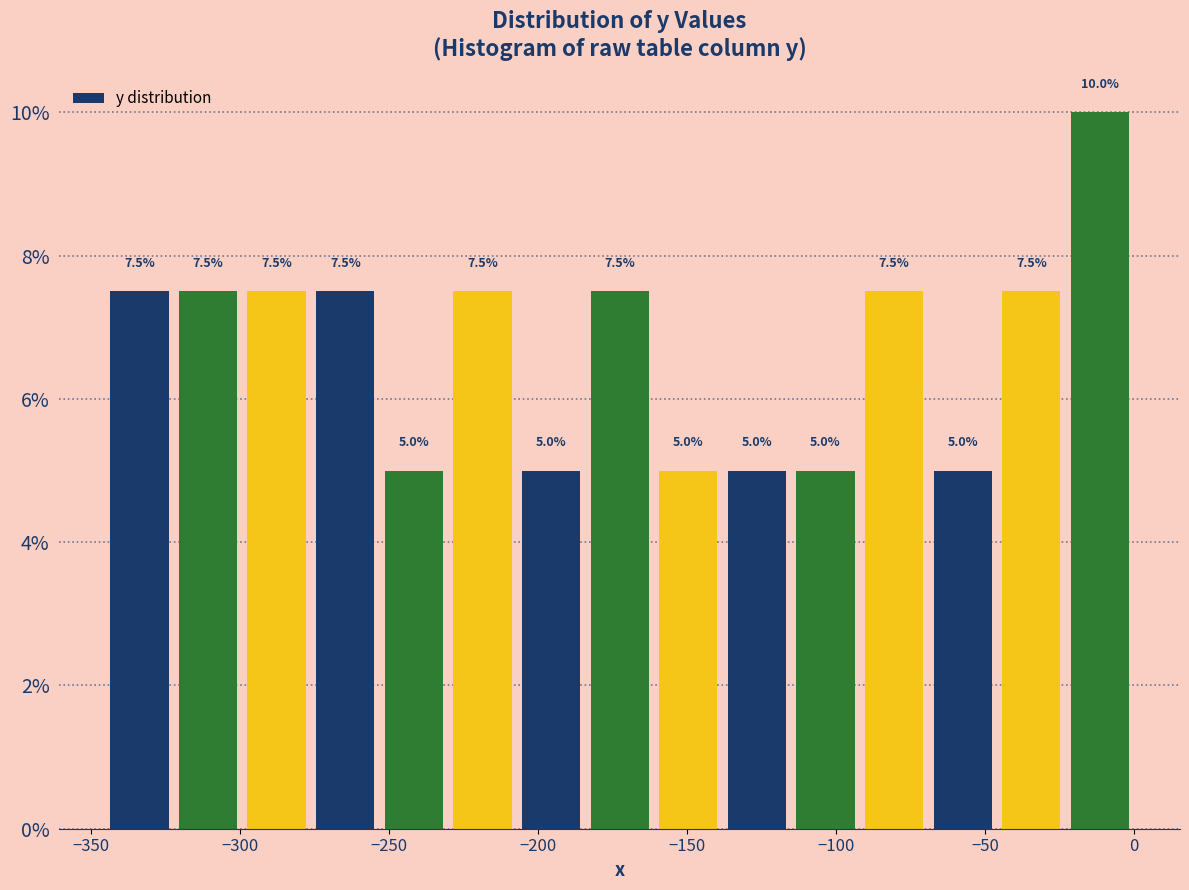

Reading left to right, list every bar in this chart as the range it spans on the x-axis followed by its height. The bar edges are not printed on the chart, so give them approximately, as read against the axis.

-345 to -320: 7.5
-320 to -300: 7.5
-300 to -275: 7.5
-275 to -255: 7.5
-255 to -230: 5.0
-230 to -205: 7.5
-205 to -185: 5.0
-185 to -160: 7.5
-160 to -140: 5.0
-140 to -115: 5.0
-115 to -90: 5.0
-90 to -70: 7.5
-70 to -45: 5.0
-45 to -25: 7.5
-25 to 0: 10.0